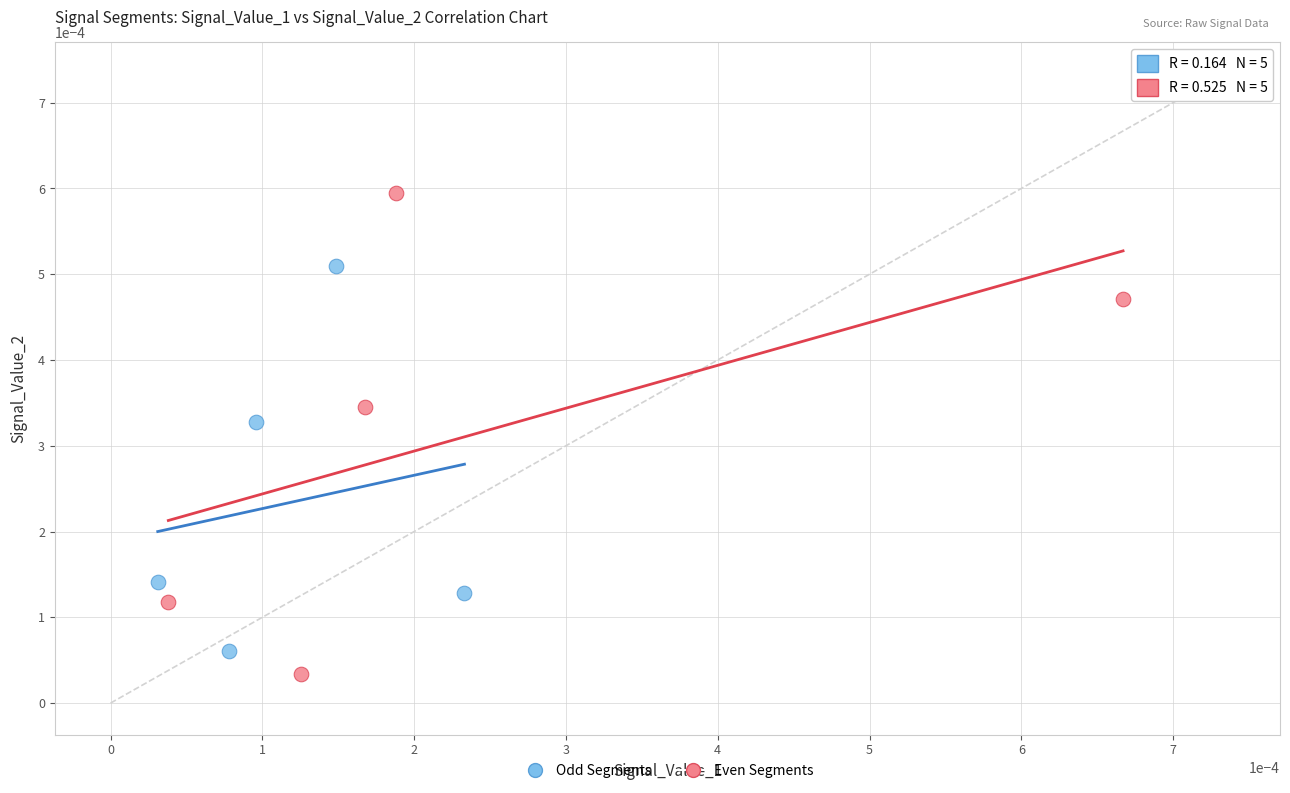

What are all the series names shown in the legend?

Odd Segments, Even Segments